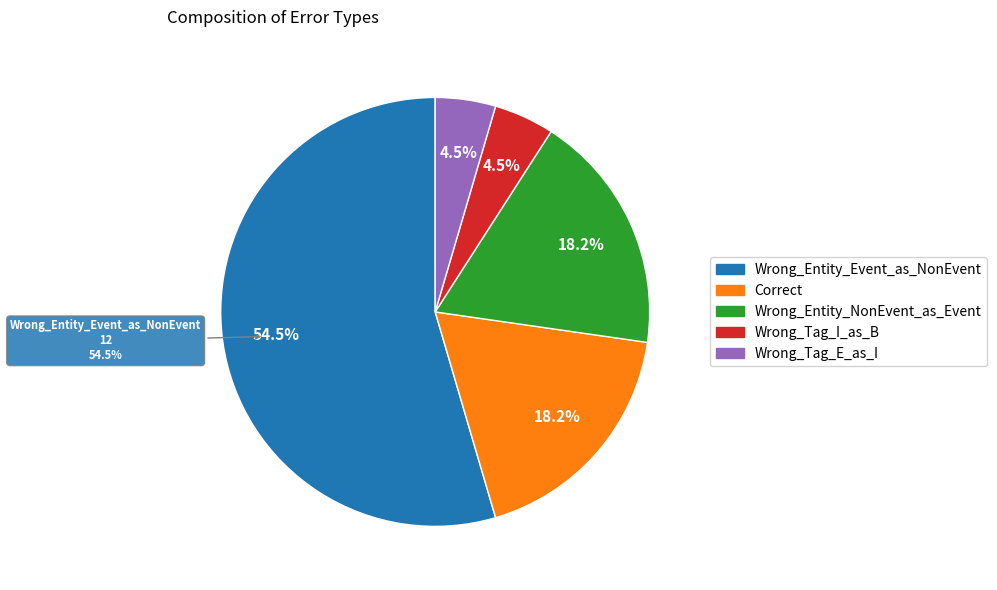

True or false: Wrong_Entity_Event_as_NonEvent accounts for 55% of the total.

True